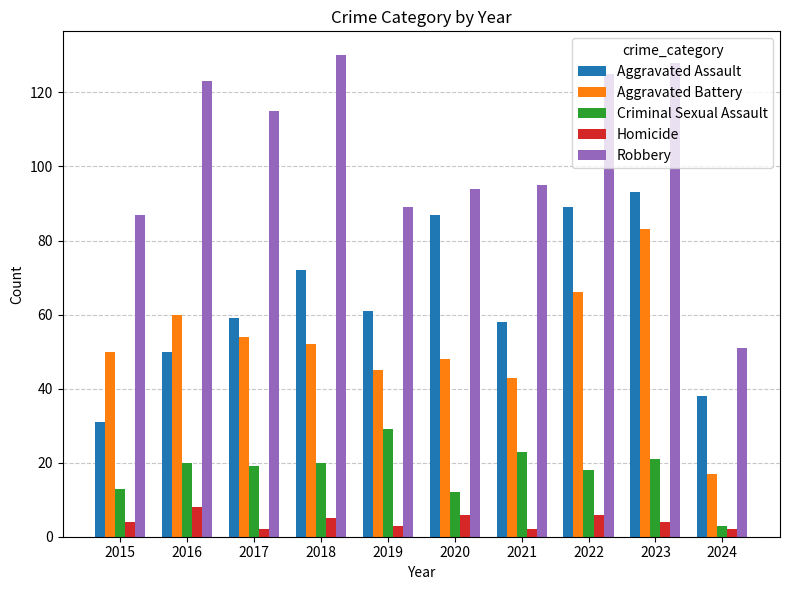

What is the difference between the maximum and minimum values in the Criminal Sexual Assault series?

26